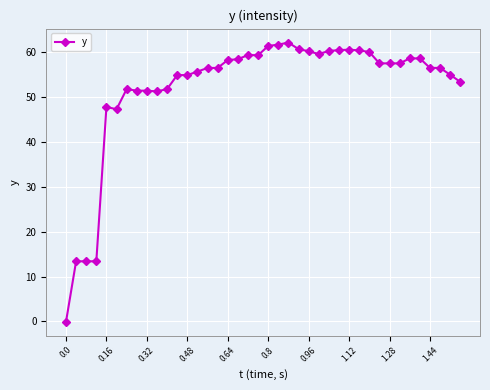

What is the difference between the second highest and second lowest values?

48.3